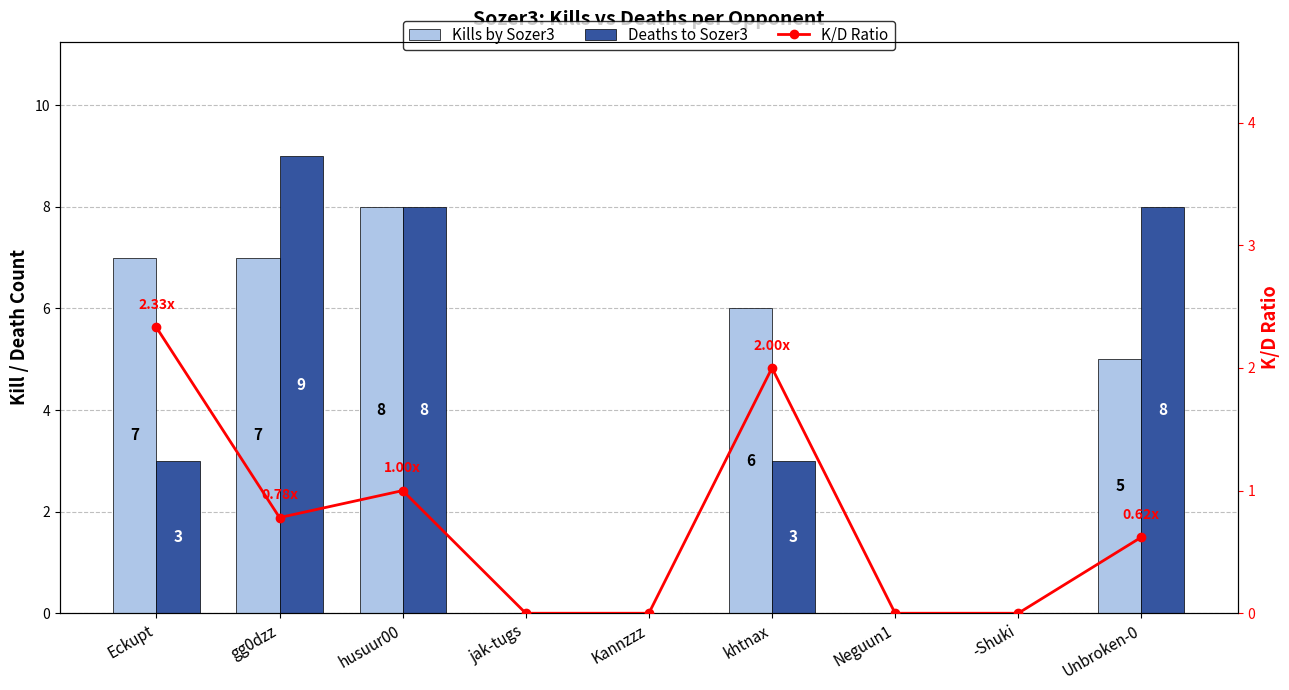

Which series has the largest range (max minus min)?

Deaths to Sozer3